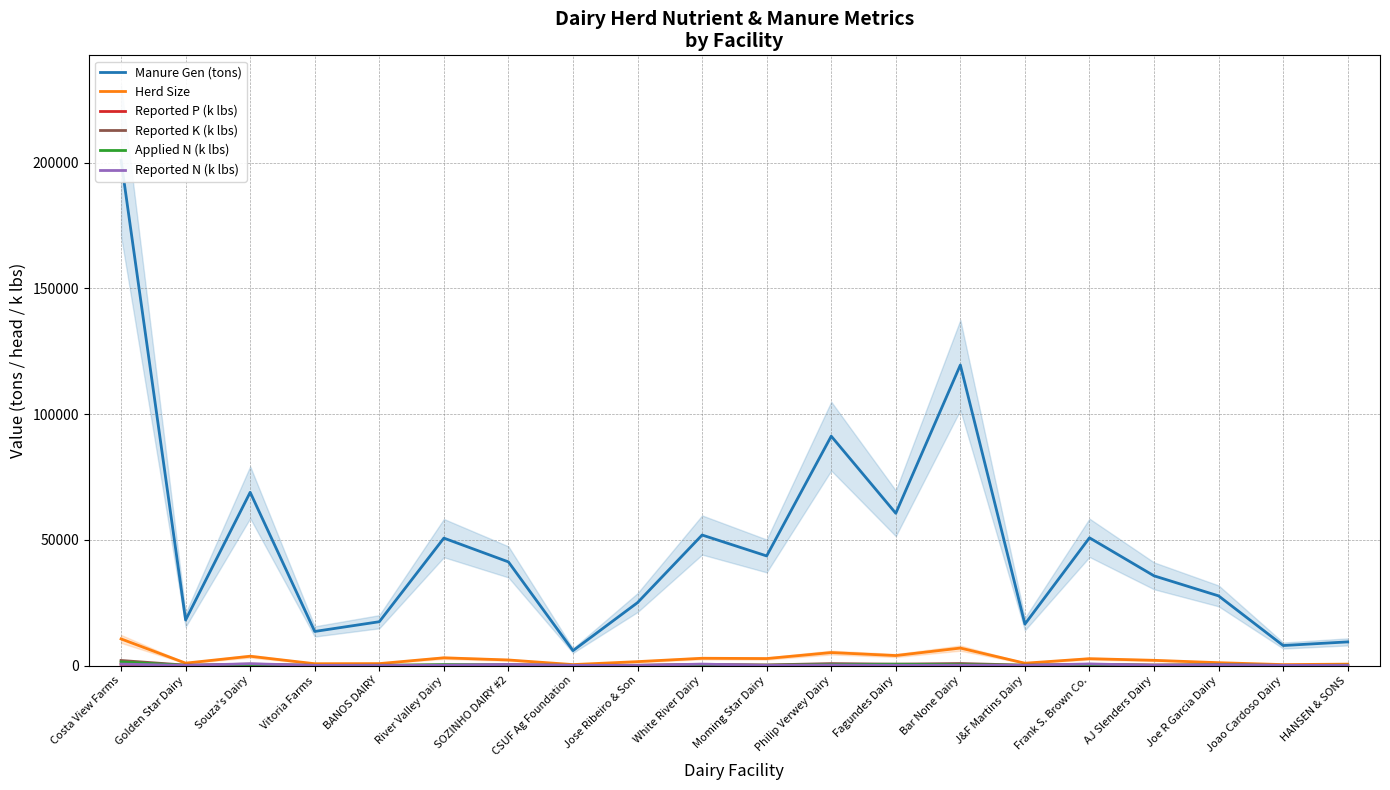

At which category does Herd Size reach its first local valley?

GoIden Star Dairy